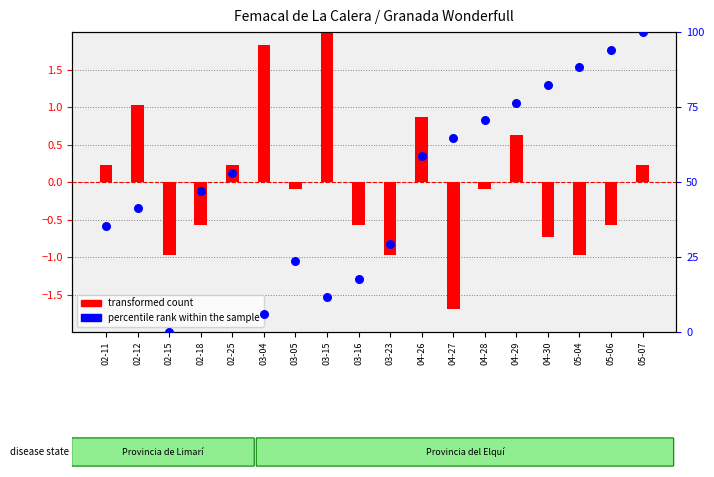

What are all the series names shown in the legend?

transformed count, percentile rank within the sample